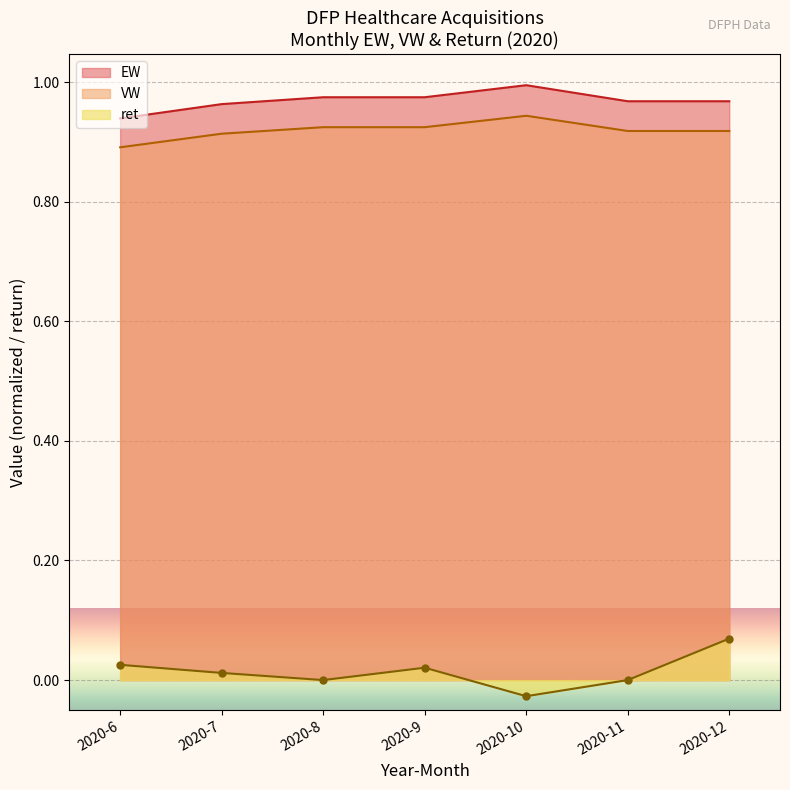

Between 2020-6 and 2020-7, which is larger?

2020-7